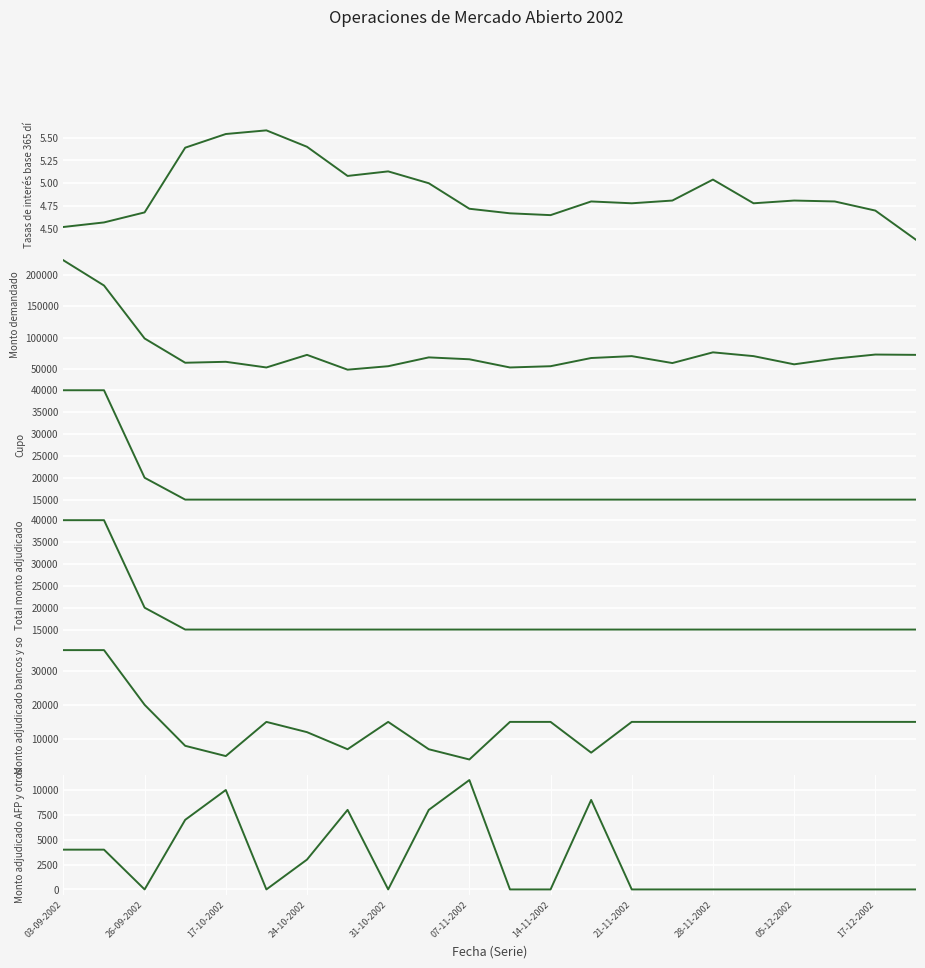

Is it true that Tasas de interés base 365 días (porcentaje) equals 2.5 at 26-09-2002?

False